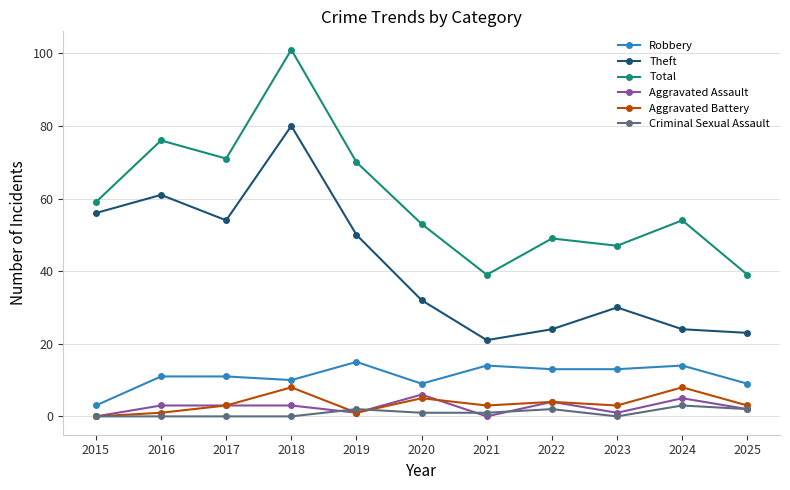

What are all the series names shown in the legend?

Robbery, Theft, Total, Aggravated Assault, Aggravated Battery, Criminal Sexual Assault